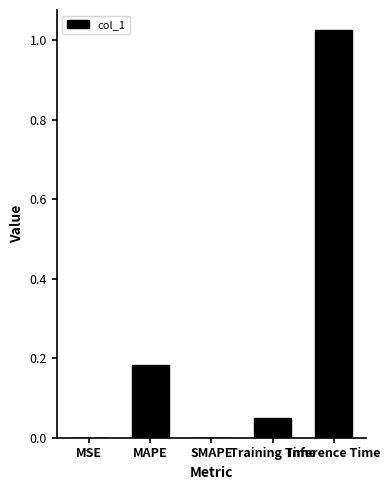

How many distinct data groups are displayed?

1